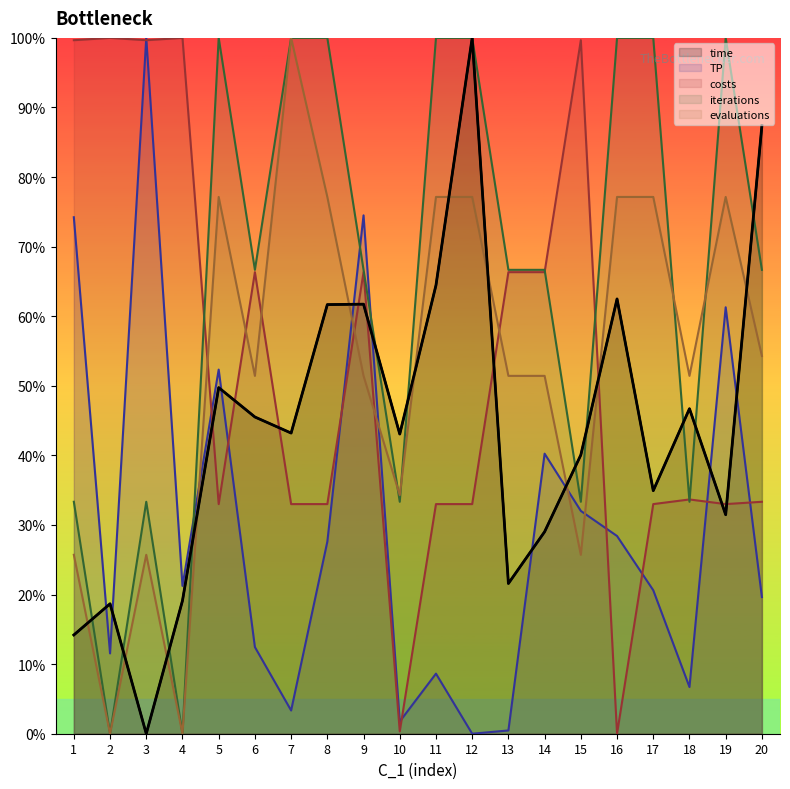

How many lines are shown in the chart?

5